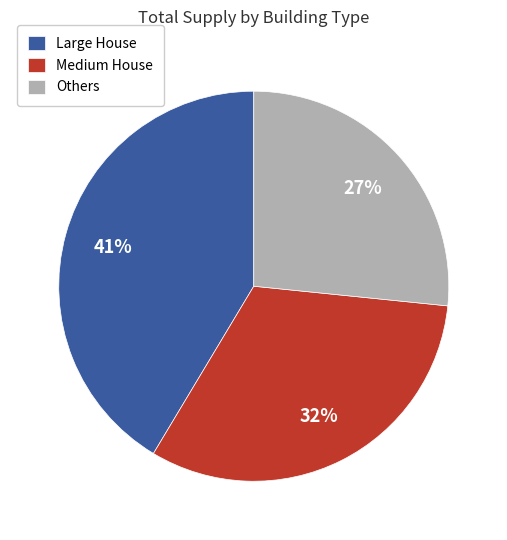

To the nearest percent, what is the difference between the Medium House and Others slice percentages?

5%